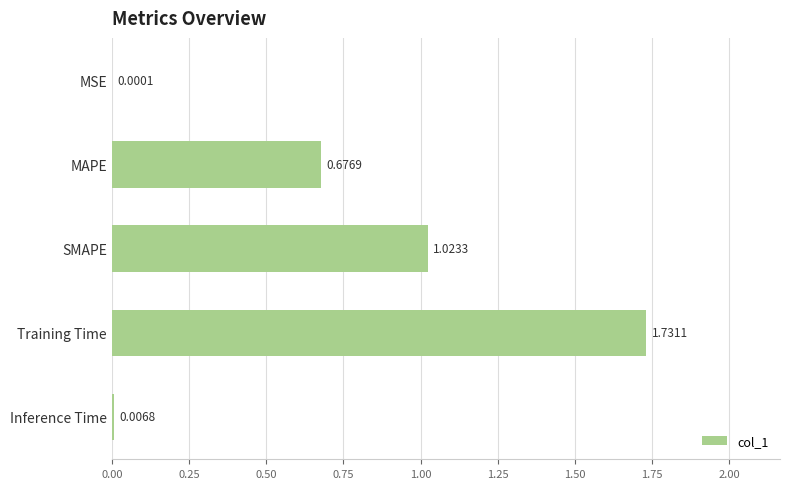

Which label corresponds to the largest value in the chart?

Training Time